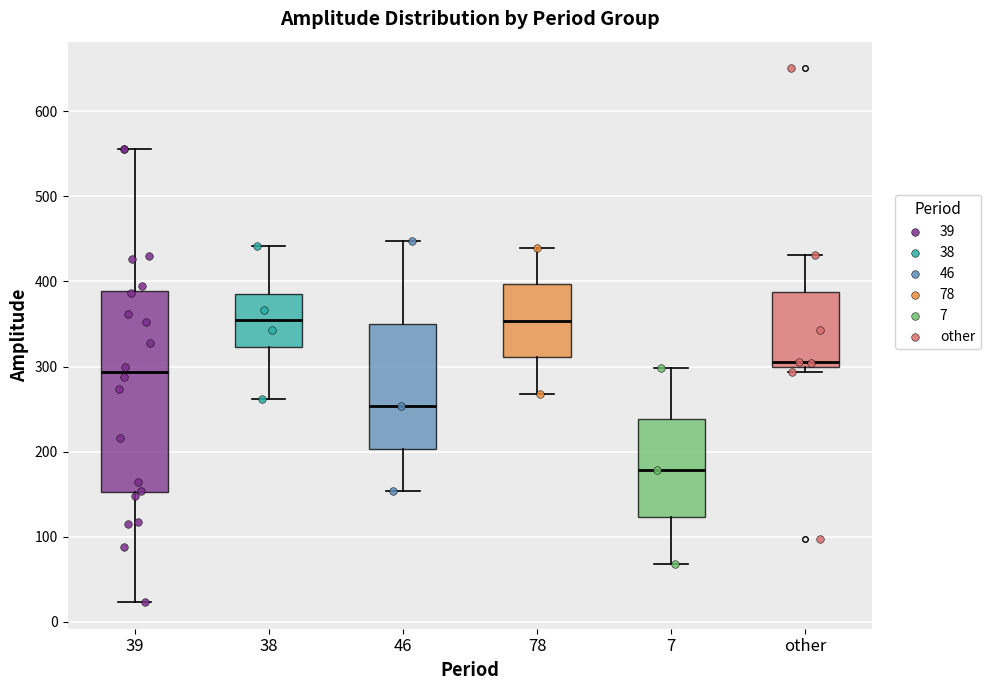

Reading left to right, read every box against the y-axis: the position of its median line, the range the box covers, and the ends of its whiskers. The values are not printed on the chart, so give them approximately, as read against the axis.

39: median 290, box 150 to 390, whiskers 20 to 560
38: median 350, box 320 to 380, whiskers 260 to 440
46: median 250, box 200 to 350, whiskers 150 to 450
78: median 350, box 310 to 400, whiskers 270 to 440
7: median 180, box 120 to 240, whiskers 70 to 300
other: median 310, box 300 to 390, whiskers 290 to 430